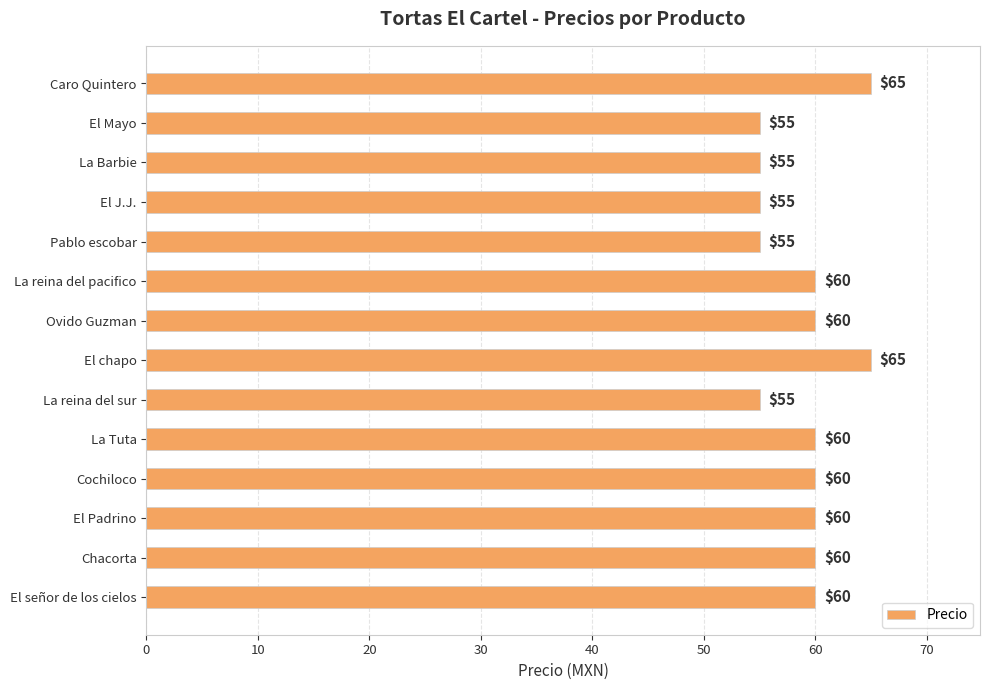

Count the number of categories in the chart.

14